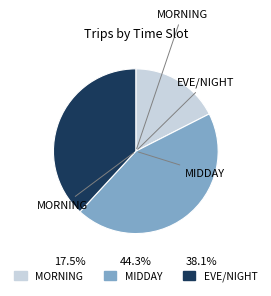

How many slices are in this pie chart?

3